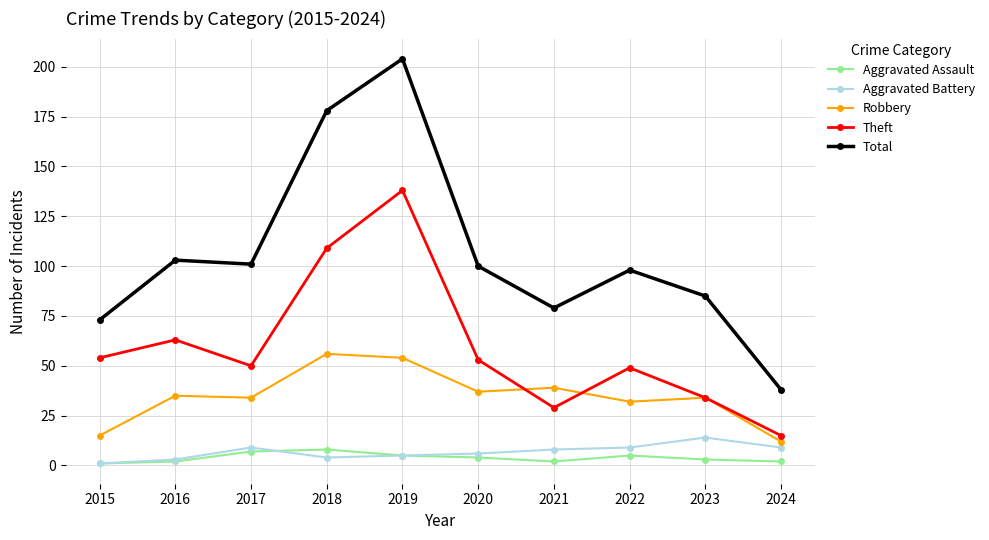

At 2021, list the series in order from largest to smallest.

Total, Robbery, Theft, Aggravated Battery, Aggravated Assault